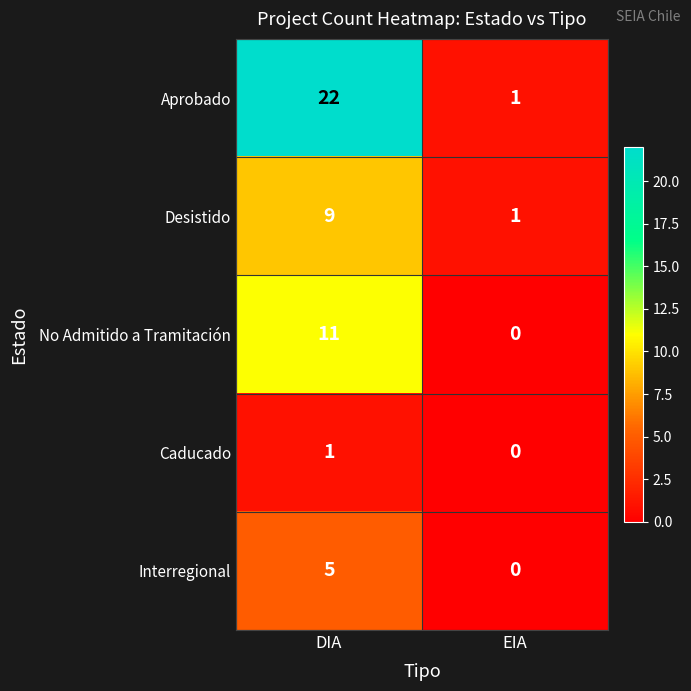

True or false: Desistido has a value of 9 at DIA.

True